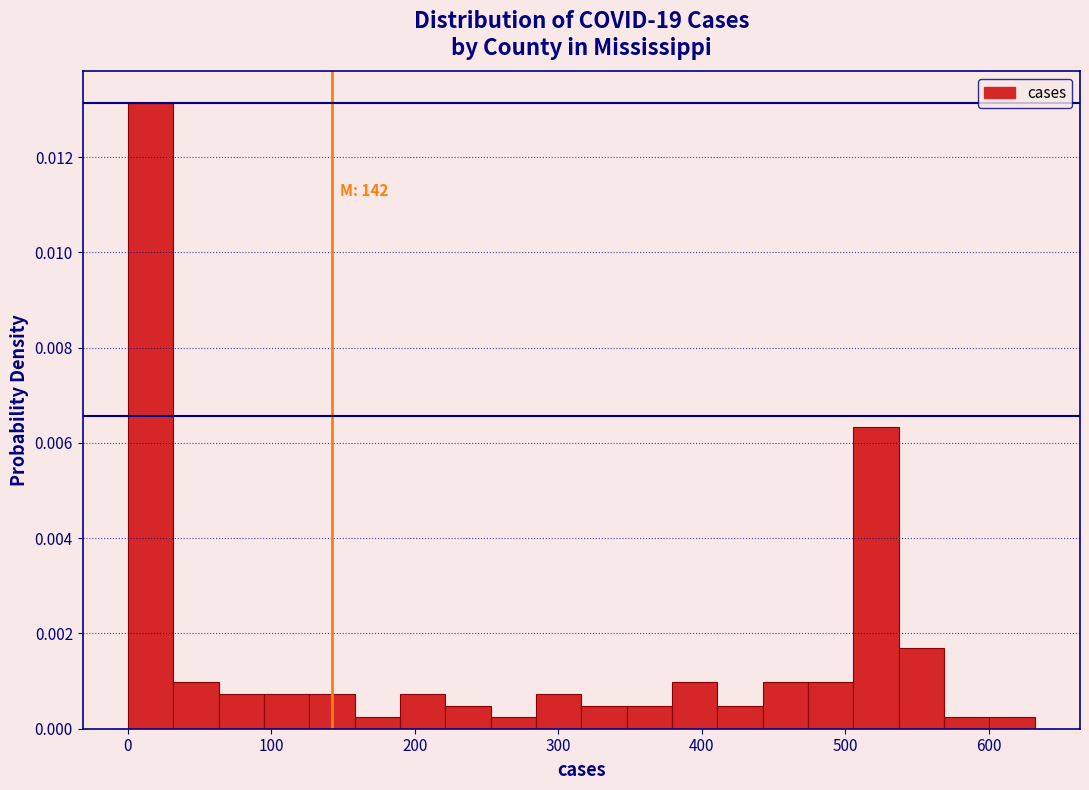

Read against the x-axis, roughly where is the centre of the tallest bar?

20